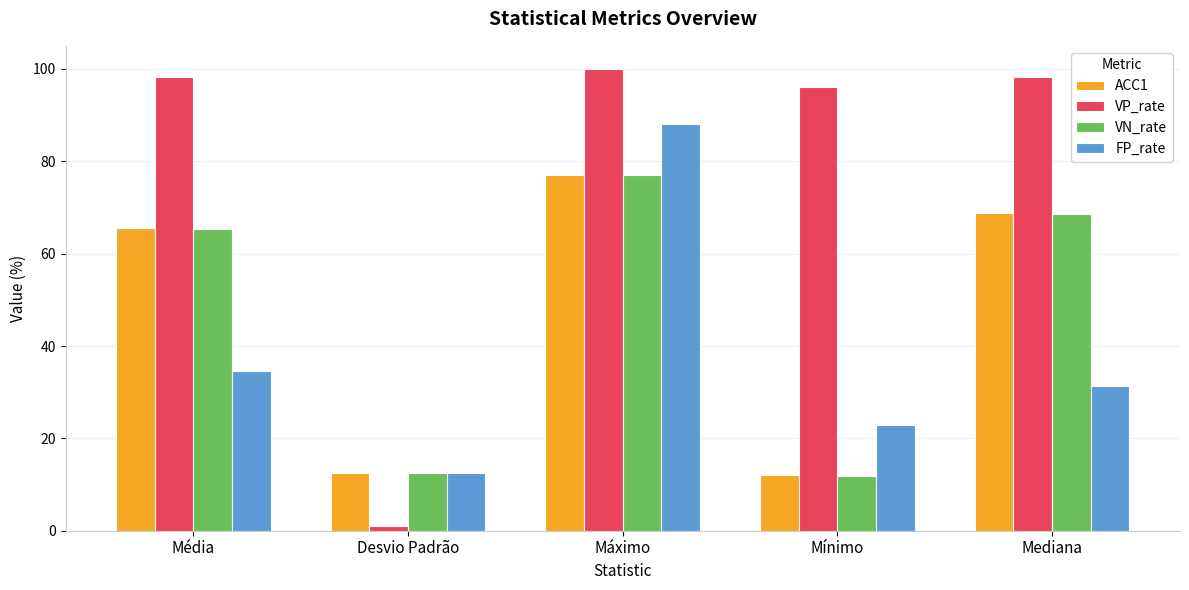

At which label is FP_rate closest to 50?

Média